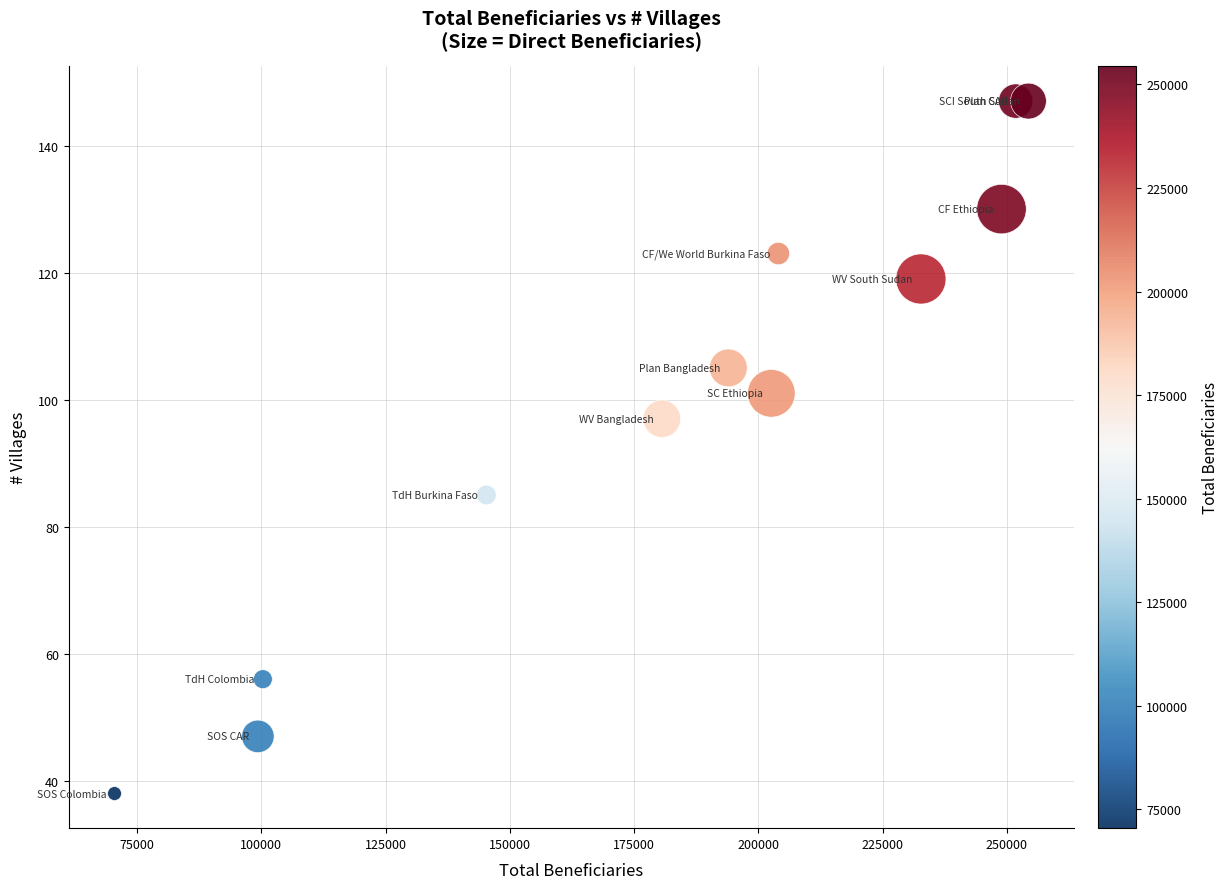

What Y value in the scatter plot is closest to 92?

97